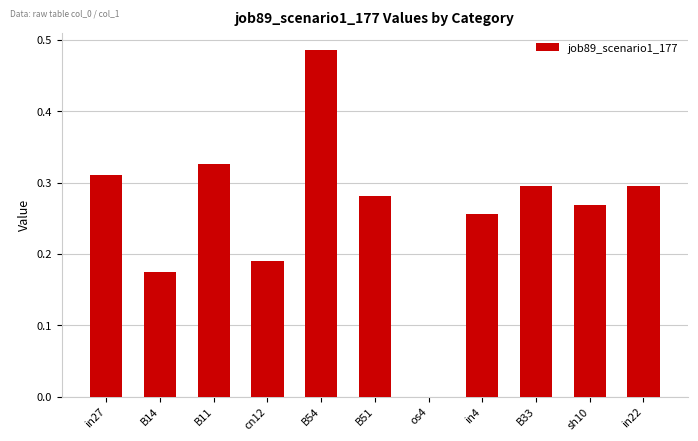

What is the sum of all values?

2.9